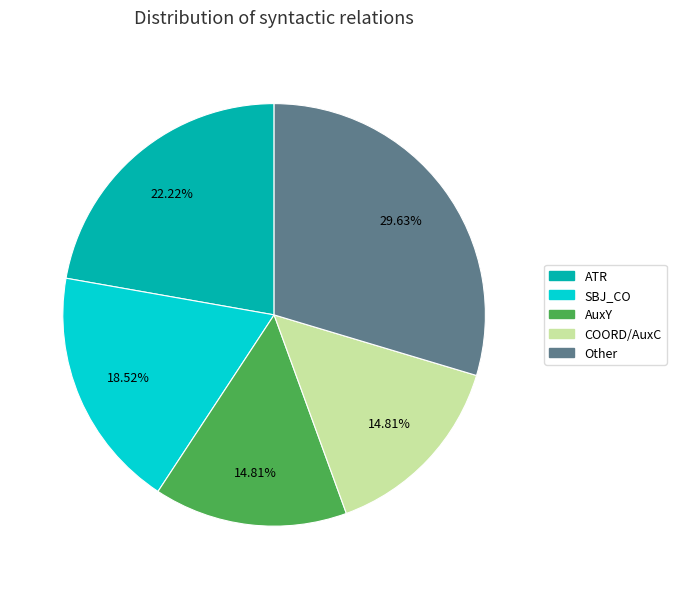

Is there a majority slice in this chart?

No